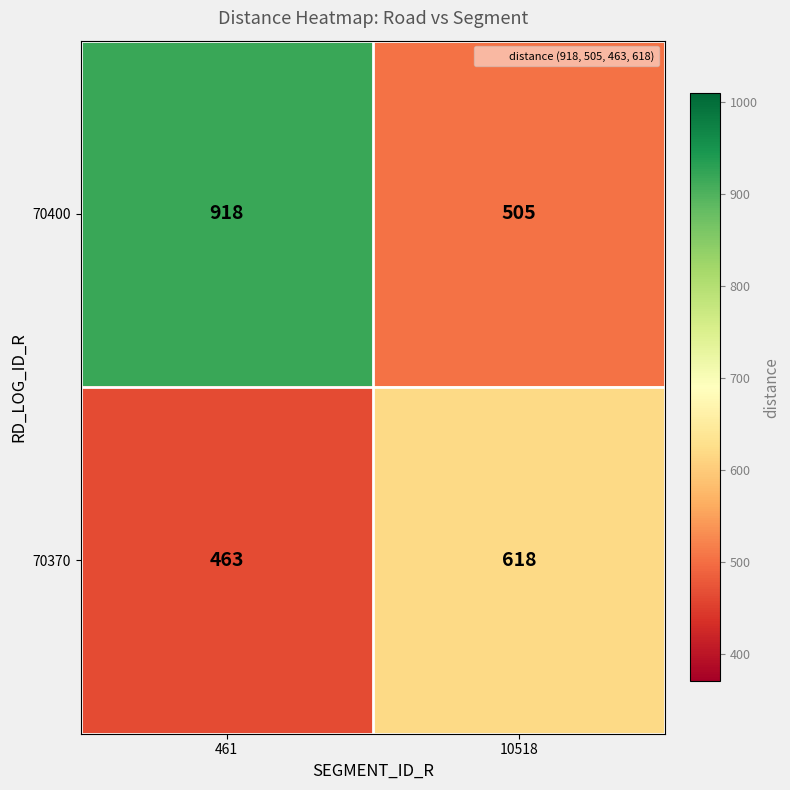

What is the sum of all 70370 values?

1081